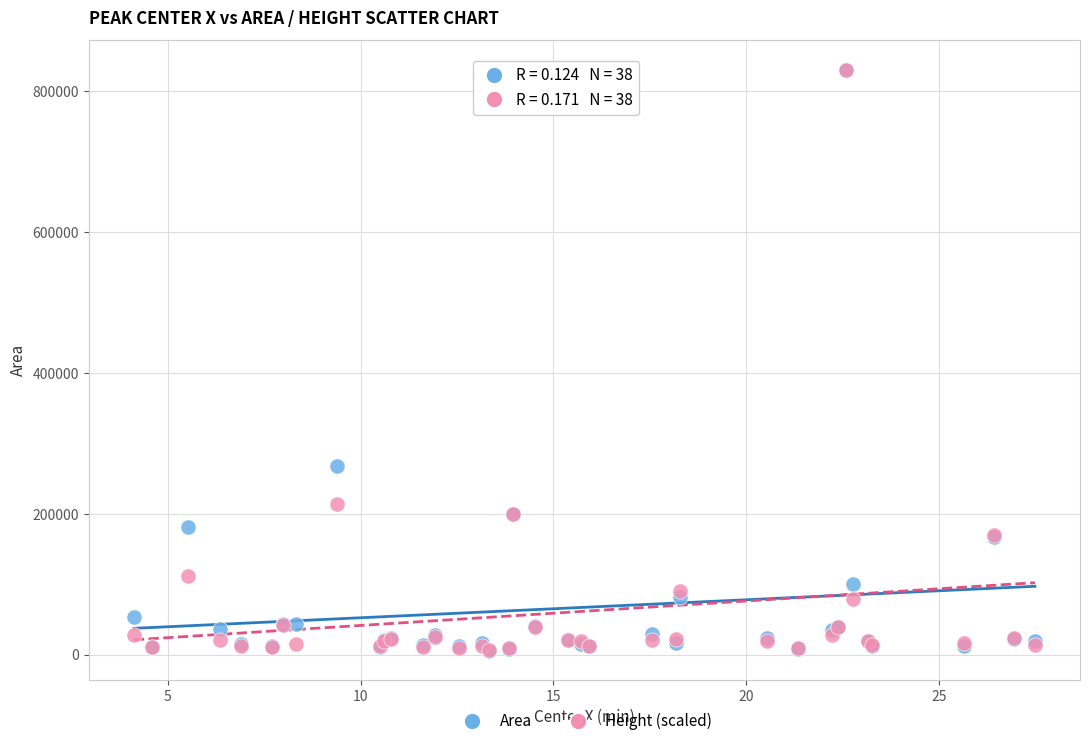

What are all the series names shown in the legend?

Area, Height (scaled)